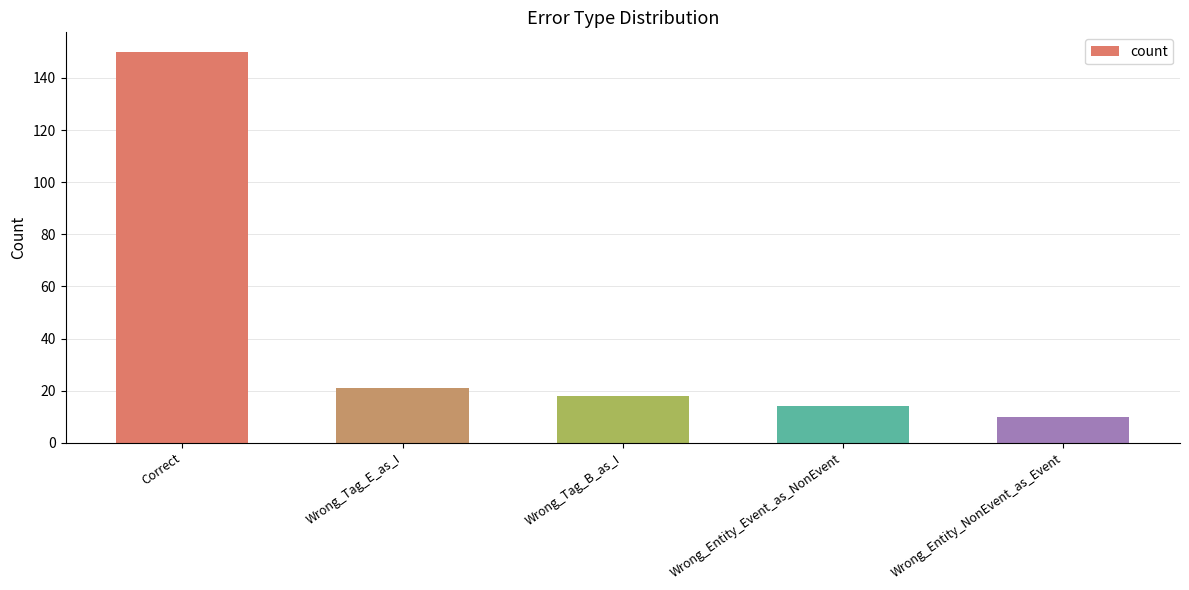

List the labels in order of value, smallest first.

Wrong_Entity_NonEvent_as_Event, Wrong_Entity_Event_as_NonEvent, Wrong_Tag_B_as_I, Wrong_Tag_E_as_I, Correct